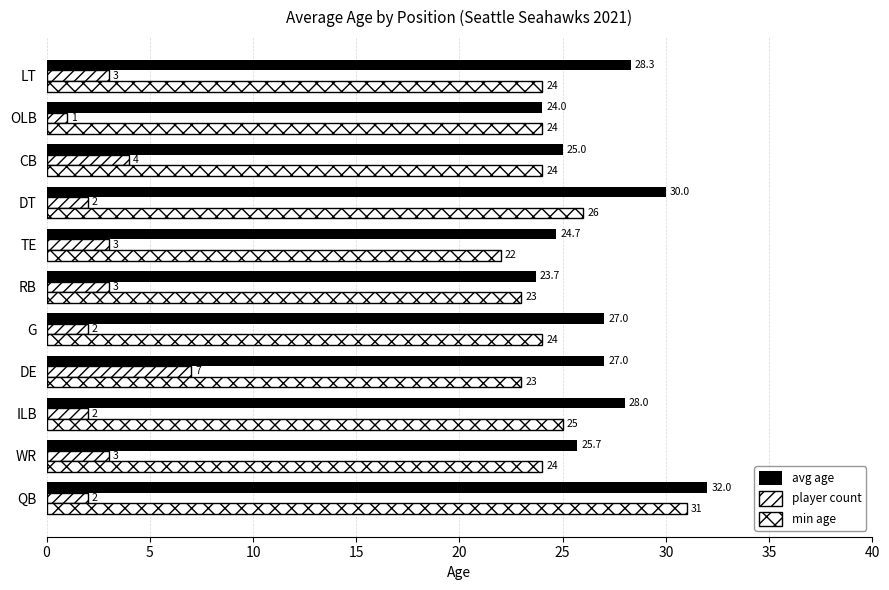

What is the average value of the avg age series?

26.9